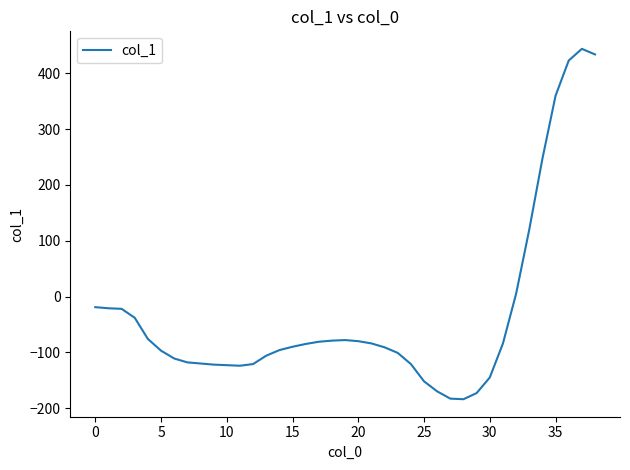

What is the greatest value displayed?

444